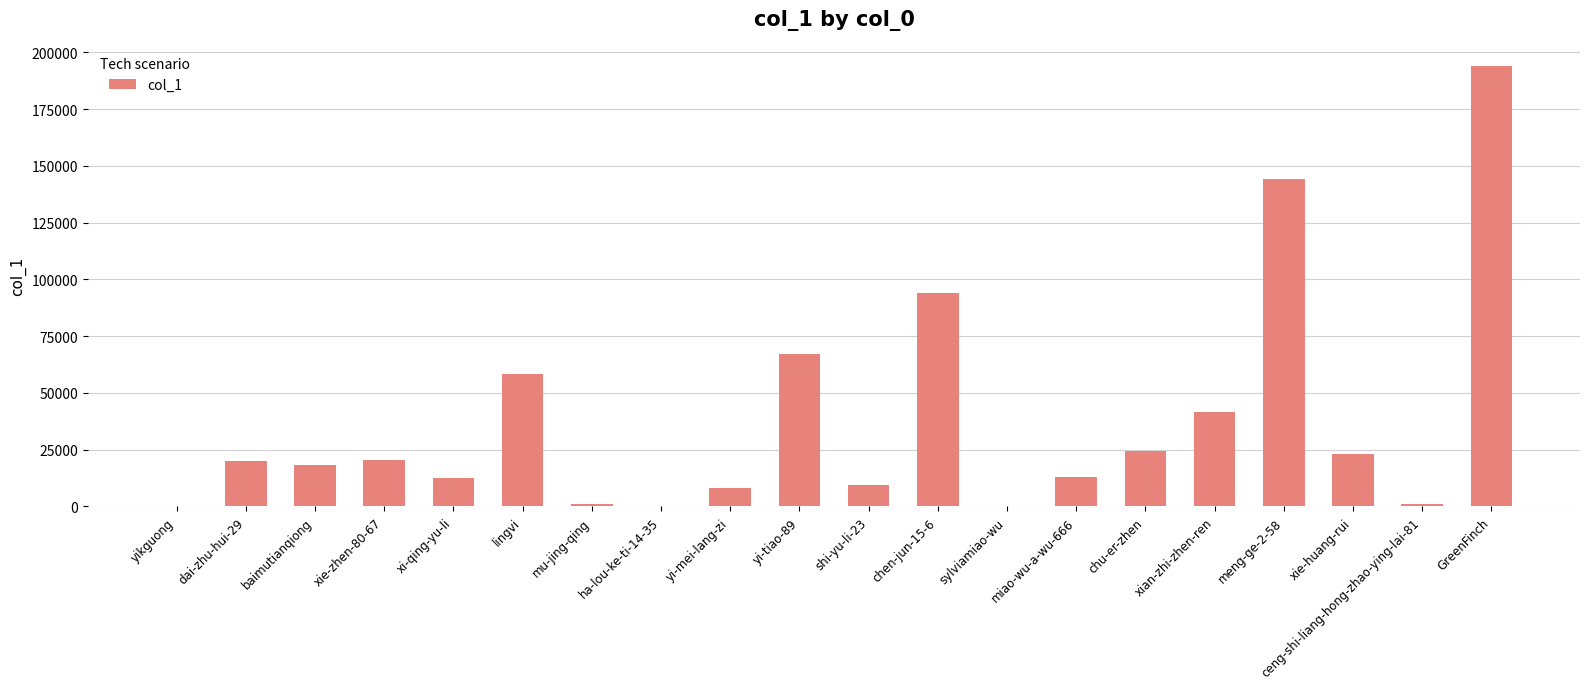

The chart shows a value of 908 at ceng-shi-liang-hong-zhao-ying-lai-81. True or false?

True